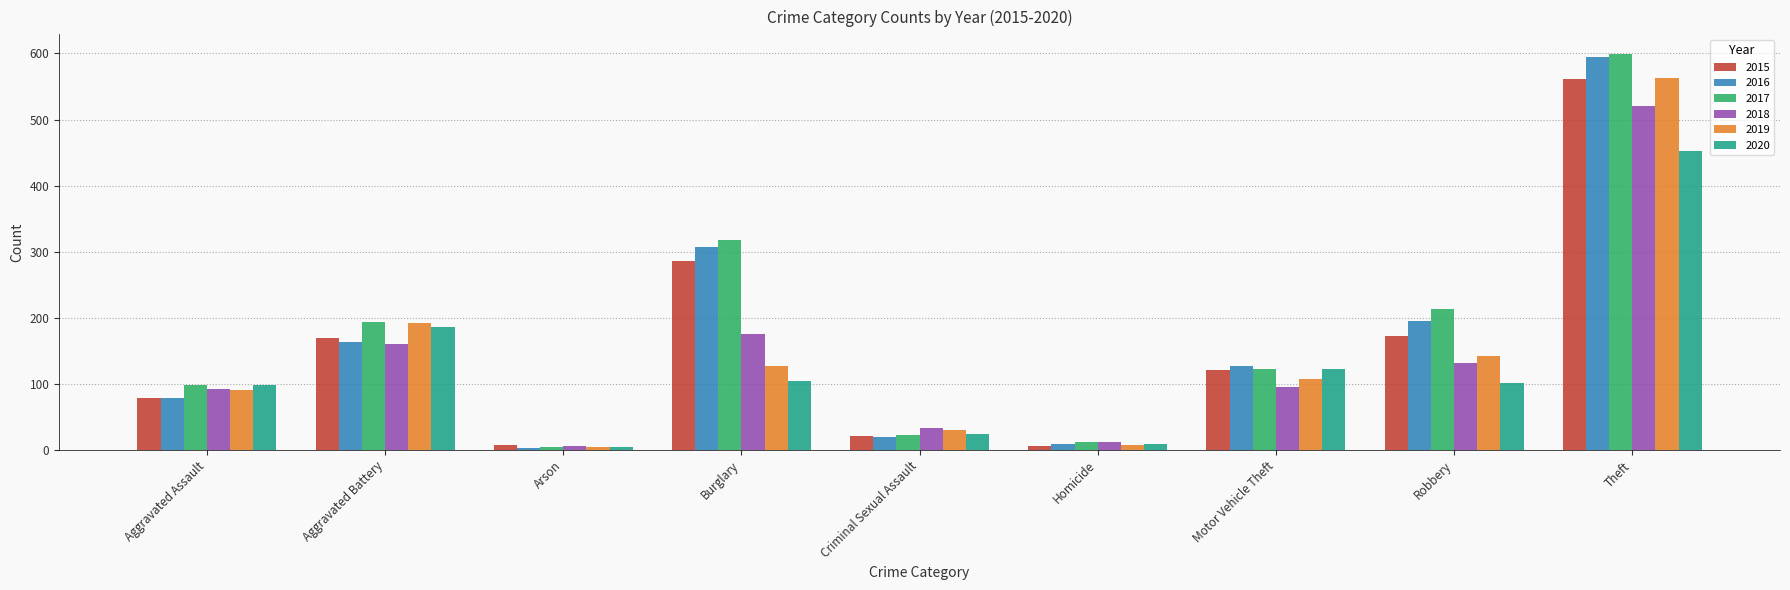

Where is 2018 nearest to the value 263?

Burglary